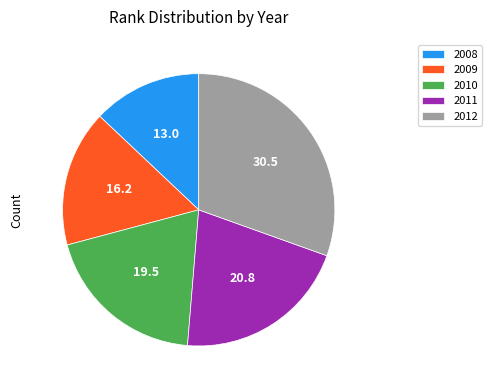

The 2009 slice represents 22% of the pie. True or false?

False